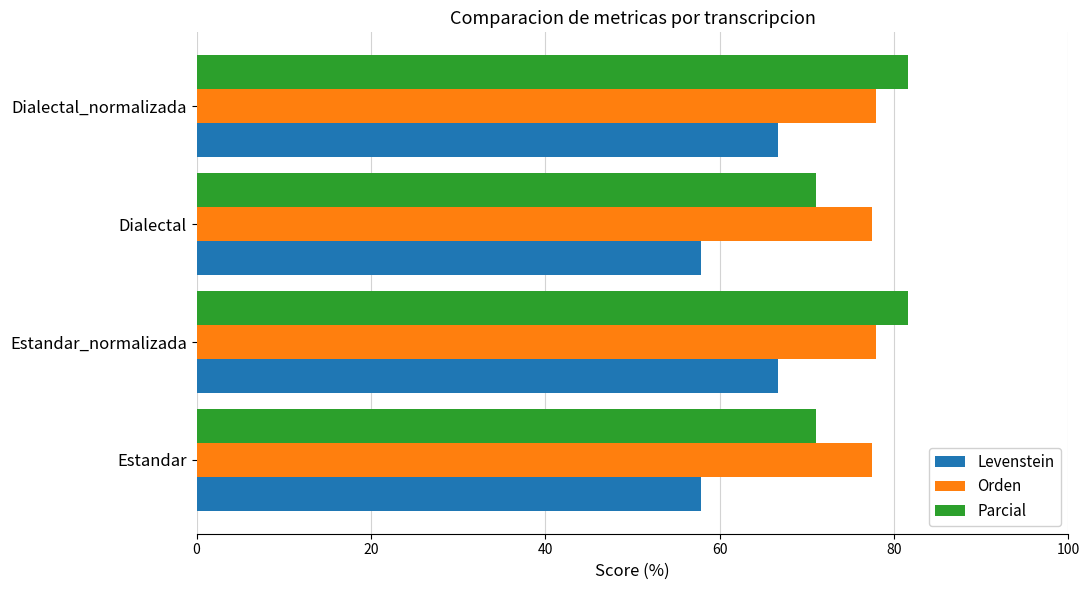

Which series changed the most between Dialectal and Dialectal_normalizada?

Parcial